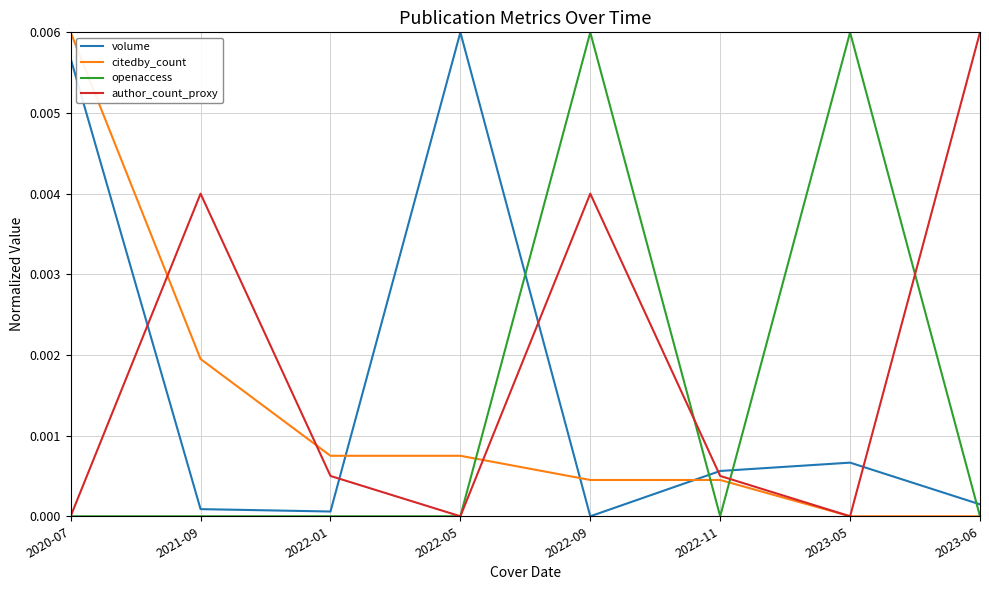

Is the value of volume at 2023-05 greater than the value of author_count_proxy at 2022-11?

Yes